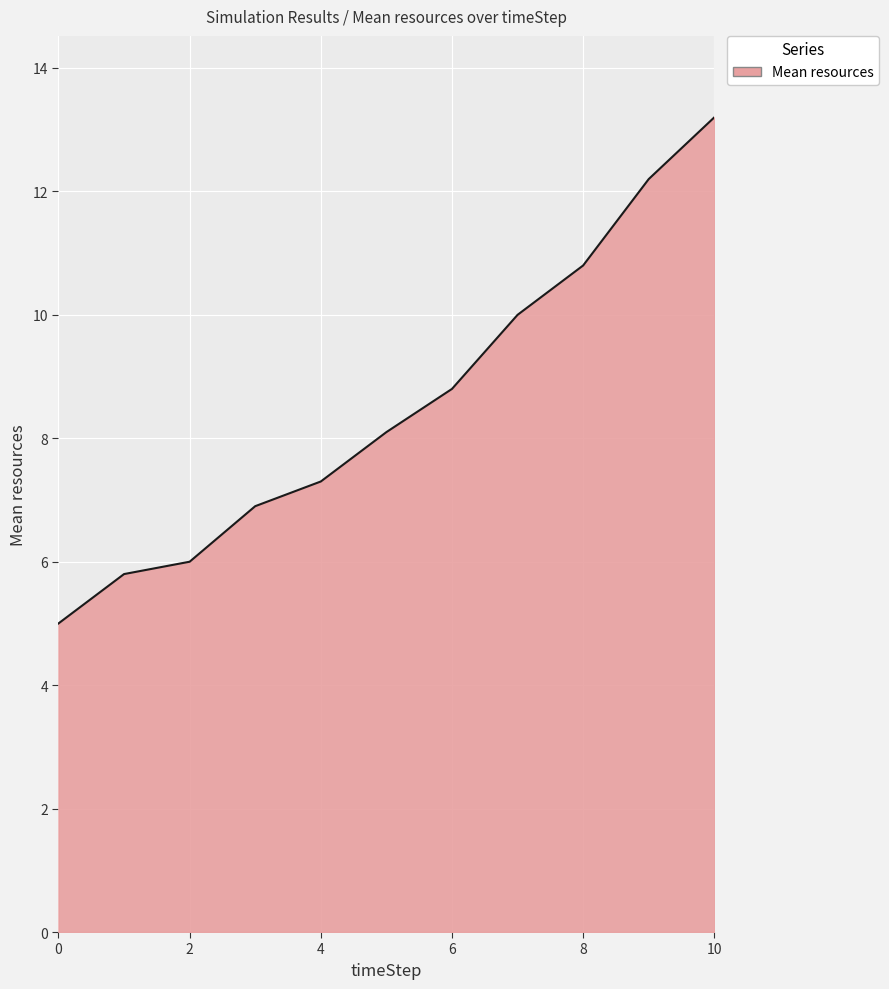

What is the greatest value displayed?

13.2